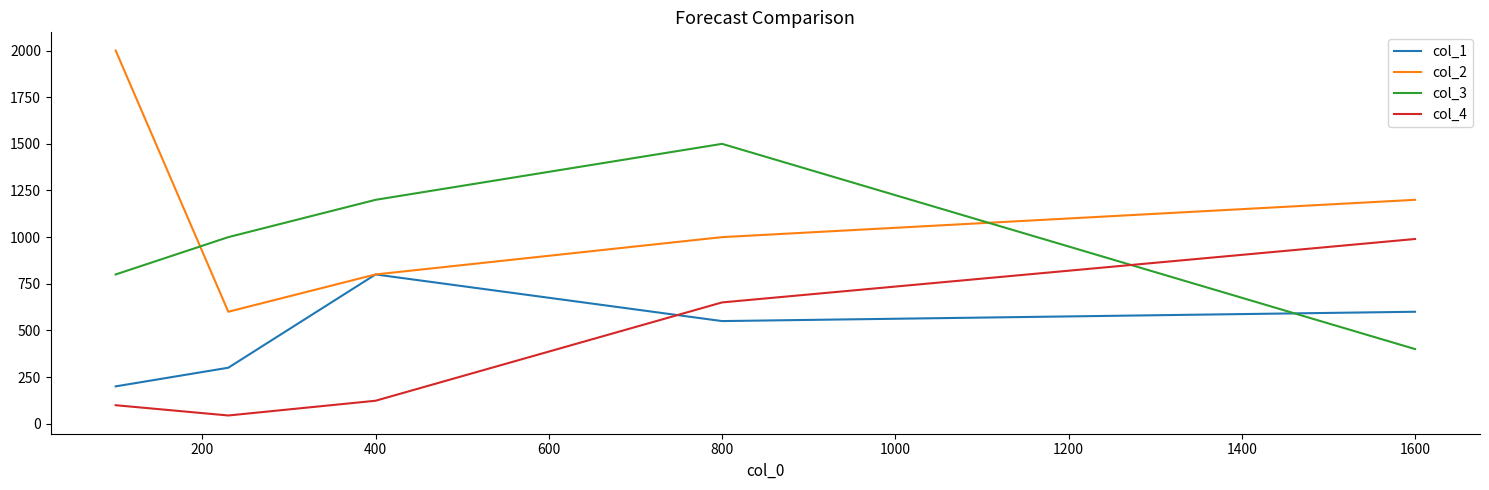

Which series has the widest spread of values?

col_2